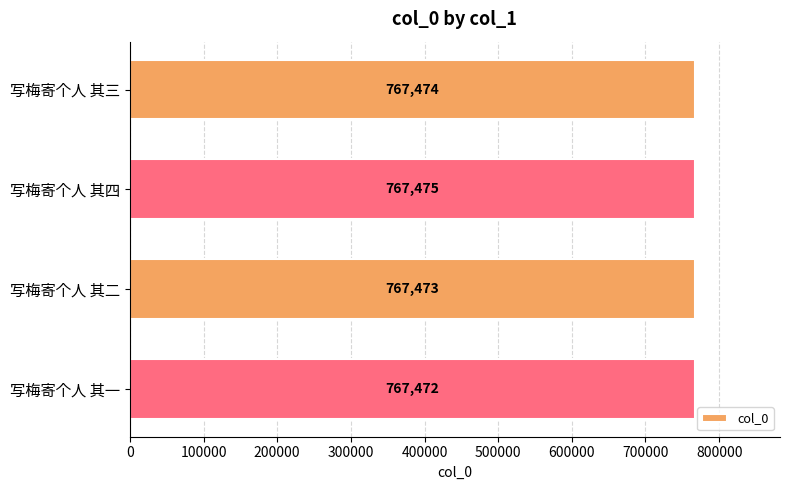

What position from the top is 写梅寄个人 其四?

2